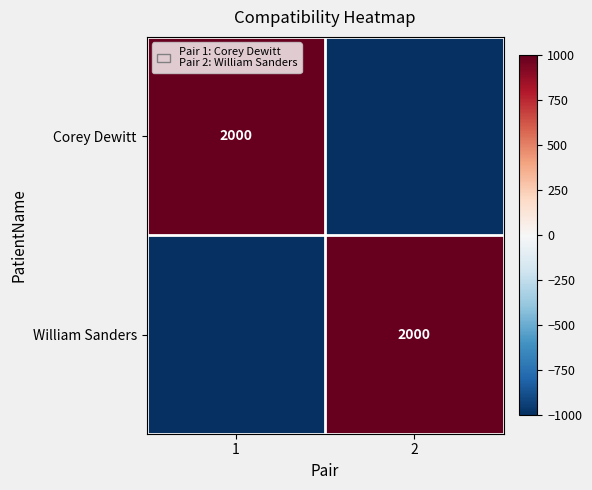

True or false: William Sanders has a value of 2000 at 2.

True